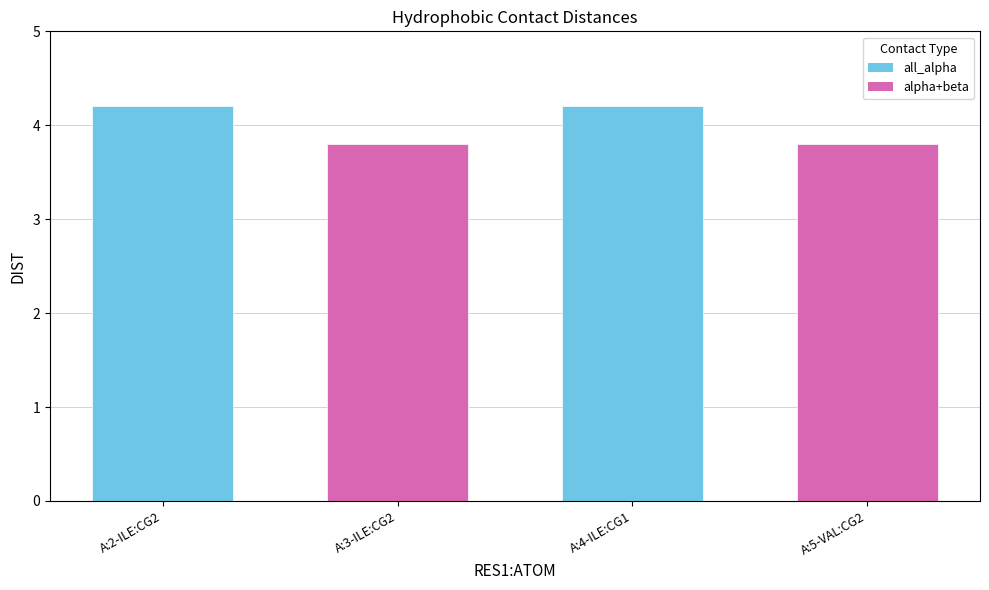

Which label corresponds to the smallest value in the chart?

A:3-ILE:CG2